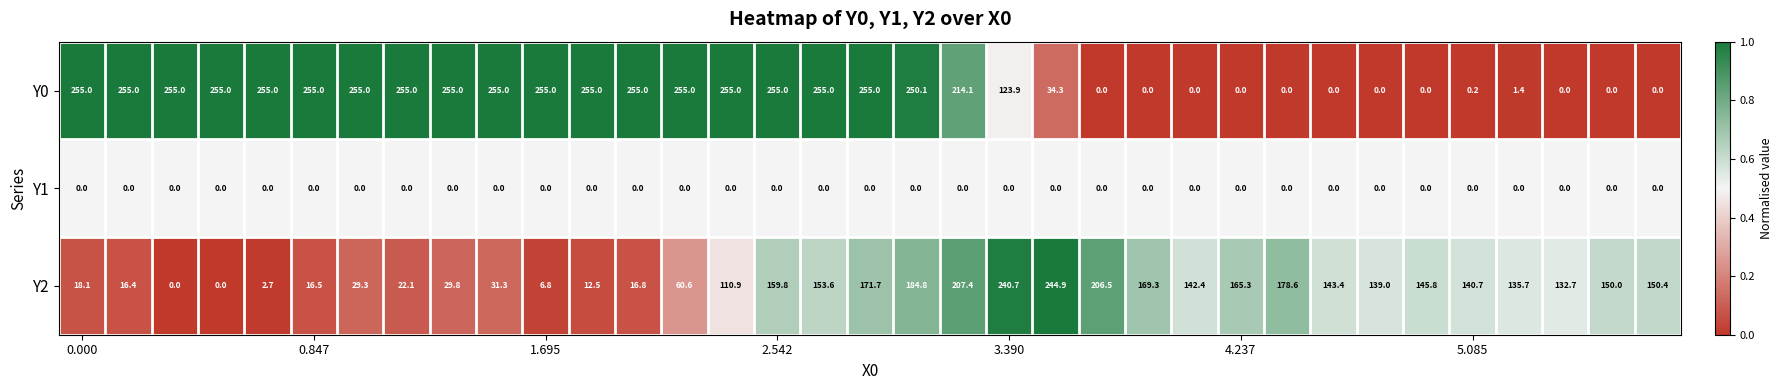

At how many categories does at least one series exceed 53?

35